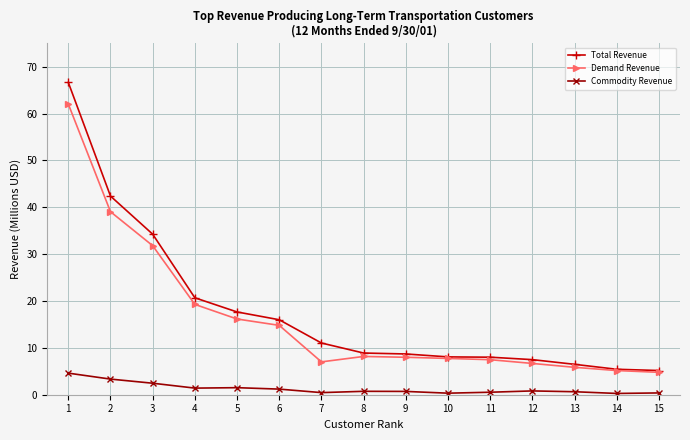

What is the highest value of the Total Revenue series?

66.7